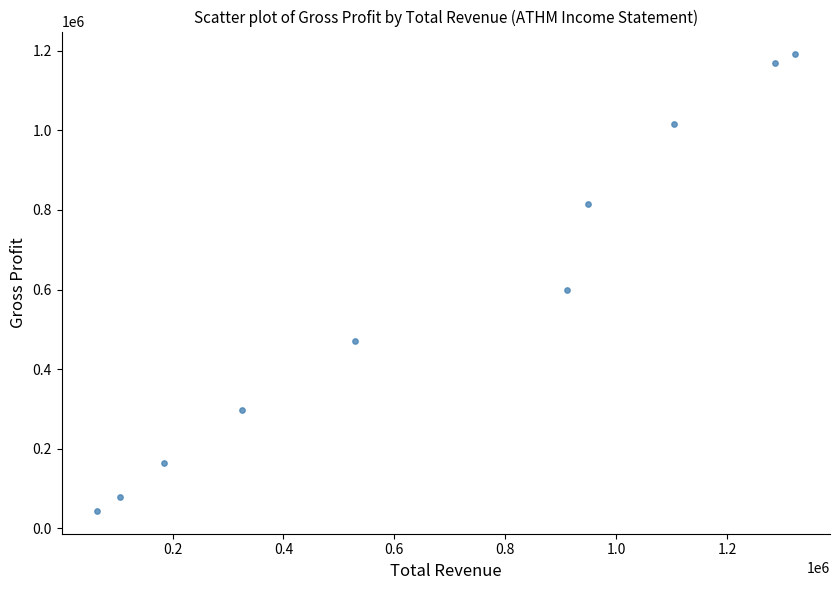

What Y value in the scatter plot is closest to 617400?

598600